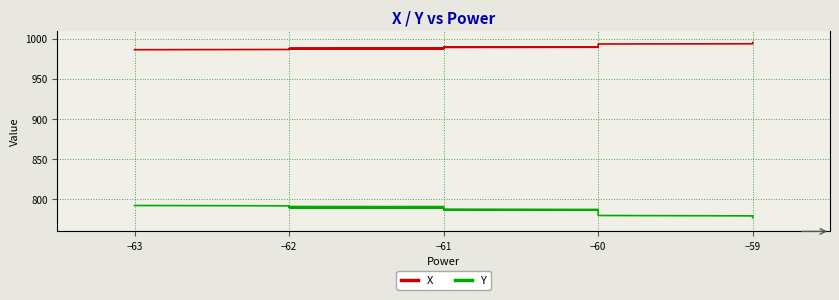

List the series in order of their overall mean, lowest first.

Y, X